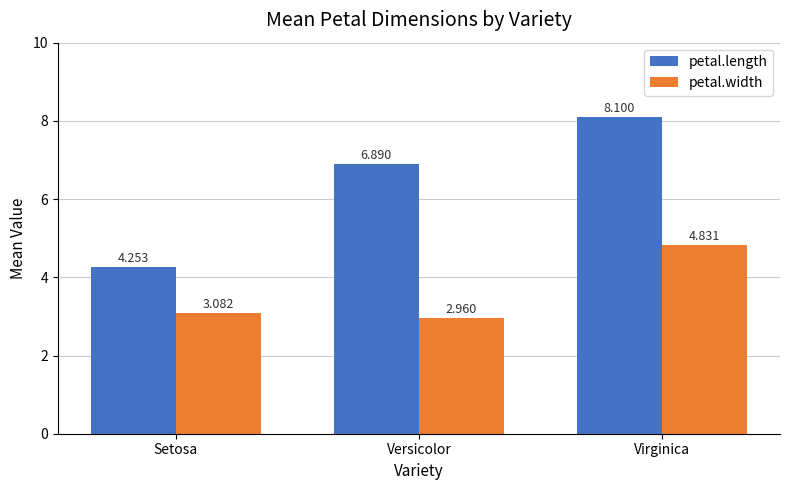

What is the difference between the petal.width values at Versicolor and Setosa?

0.1